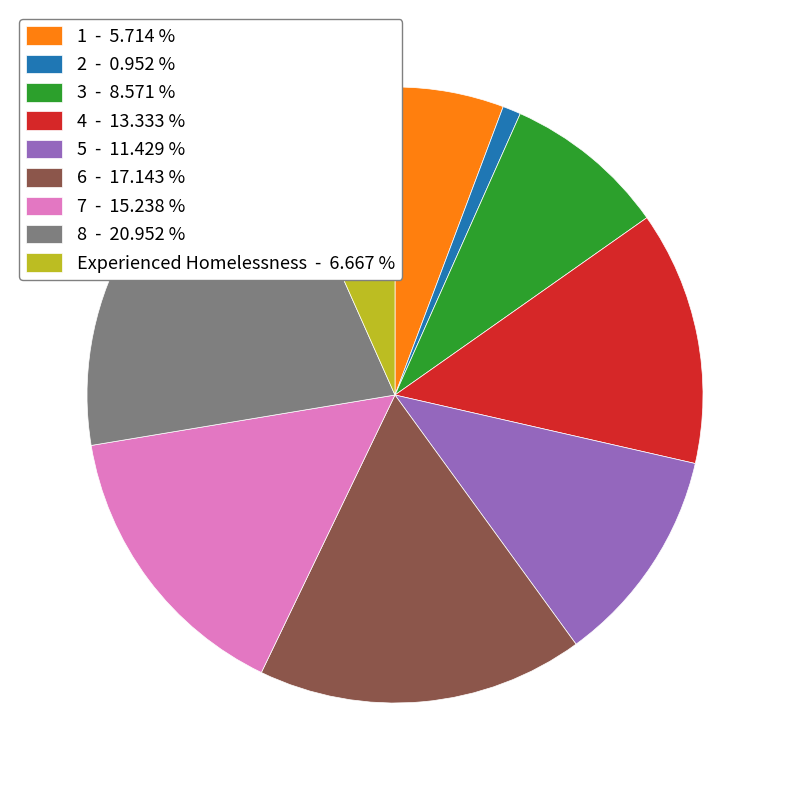

Is there any slice that represents more than half of the pie?

No